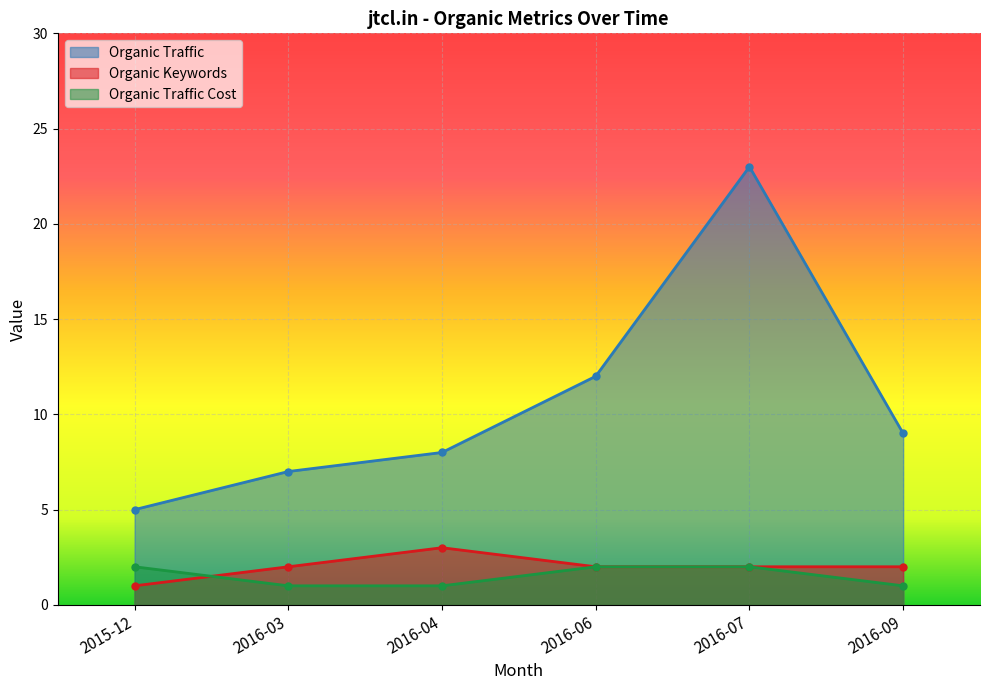

How many interior local peaks does the Organic Traffic series have?

1